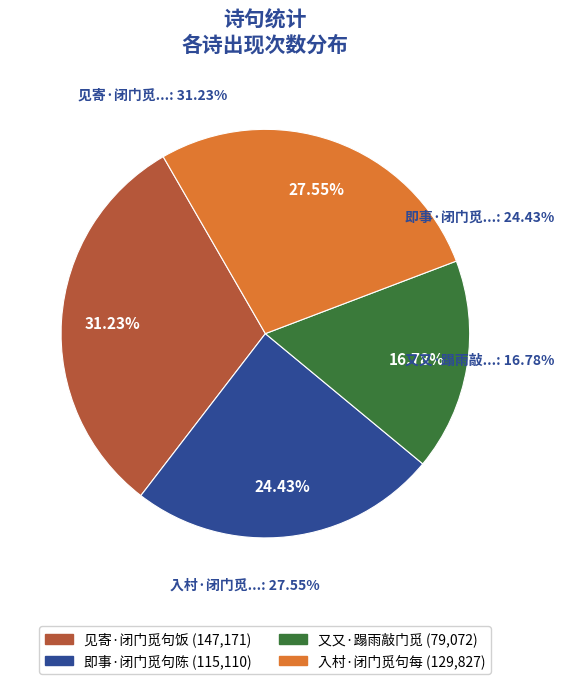

True or false: 即事·闭门觅句陈无己 accounts for 24% of the total.

True